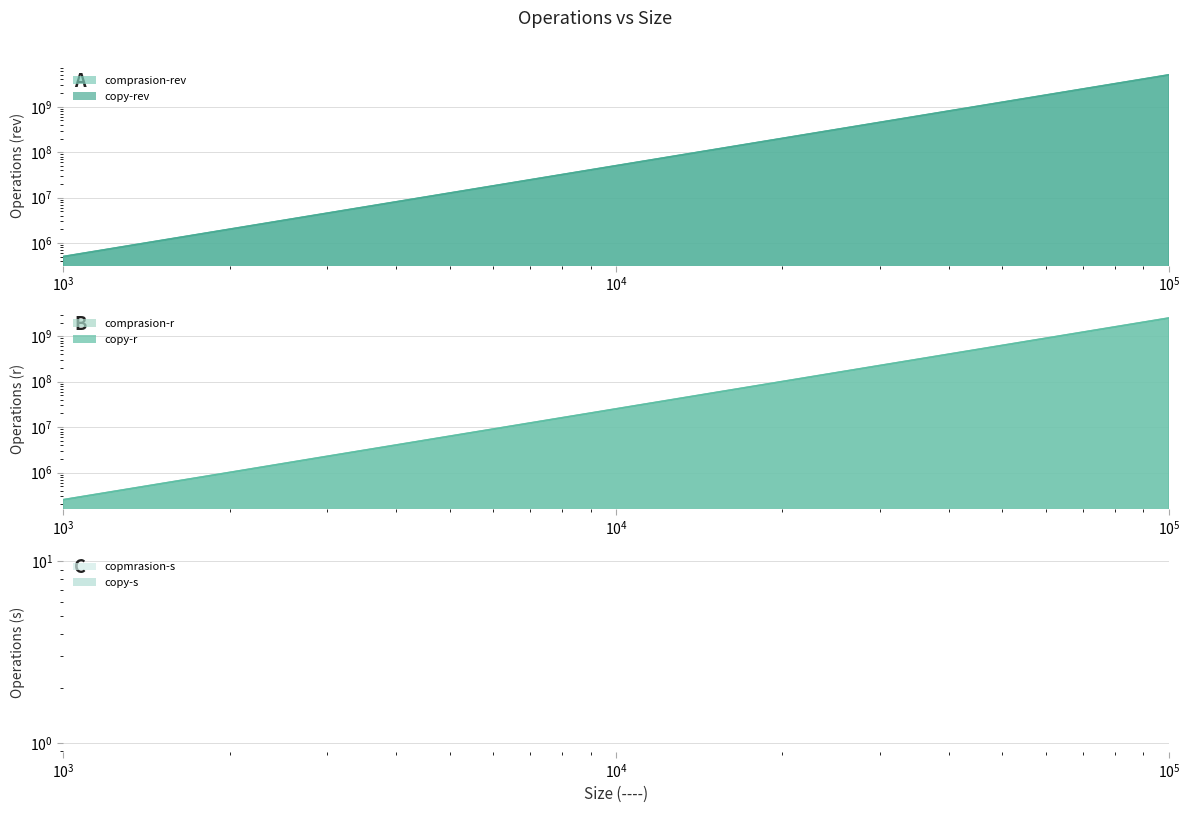

Which category has the lowest value in the comprasion-rev series?

1000